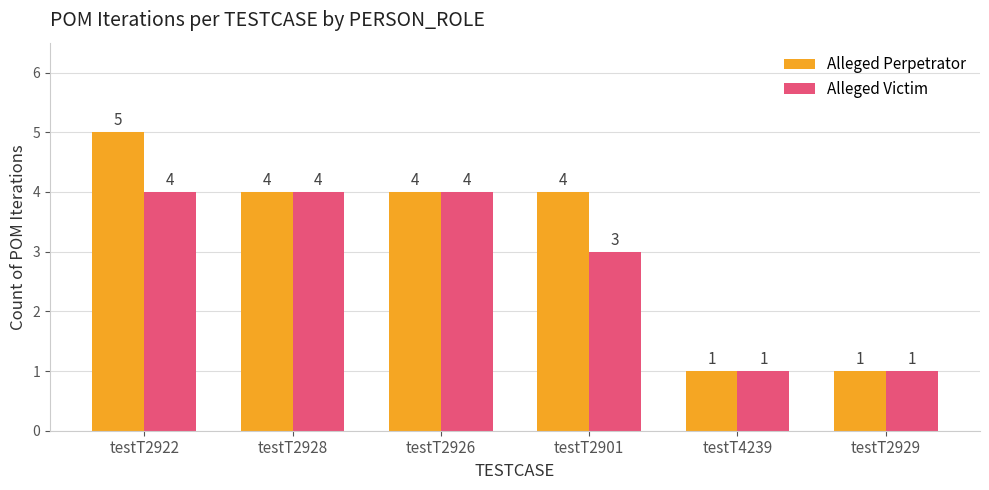

At which category is the sum across all series the highest?

testT2922